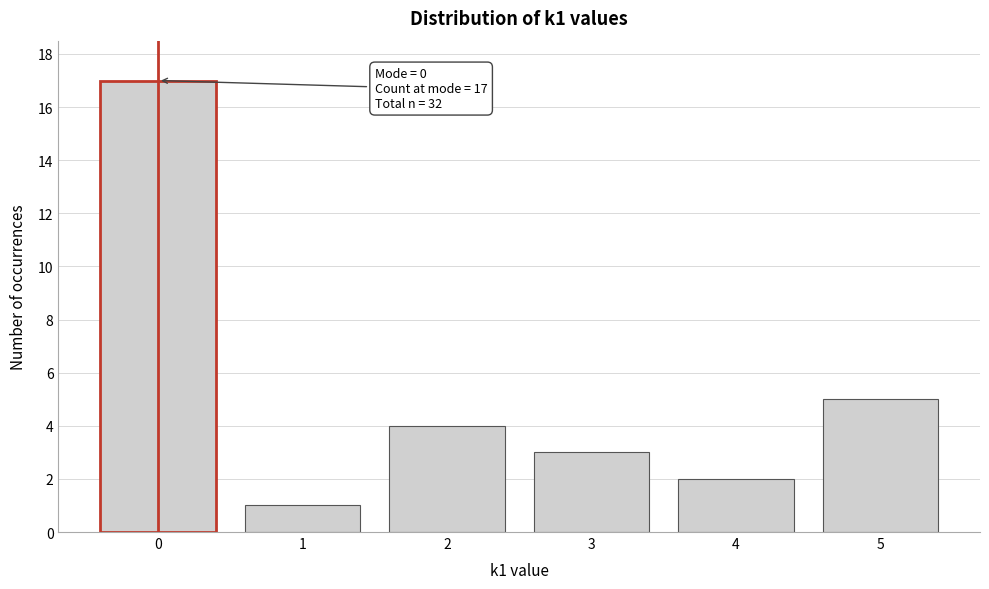

Which range on the x-axis has the tallest bar?

-0.5 to 0.5